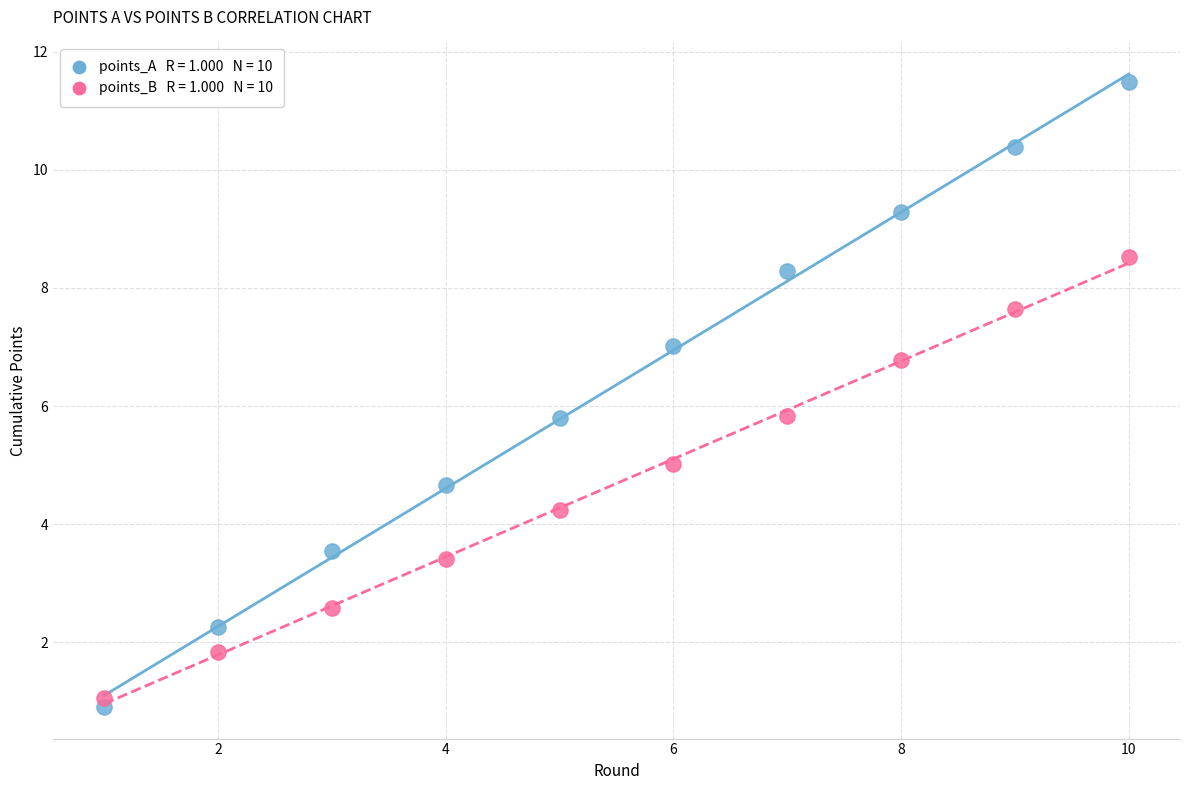

Across all data points, what is the range of Y values (max minus min)?

10.6